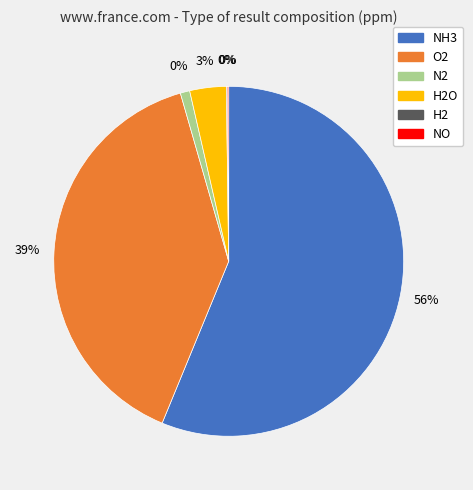

What is the change in value from NH3 to H2O?

-16619.8